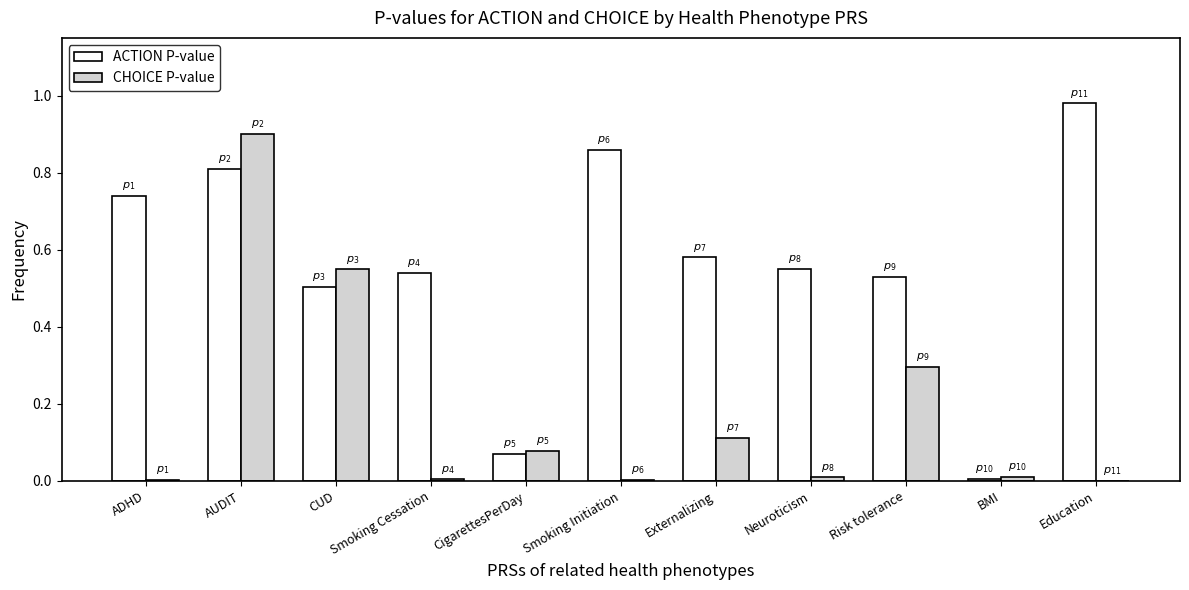

Is it true that CHOICE P-value equals 0.9 at AUDIT?

True